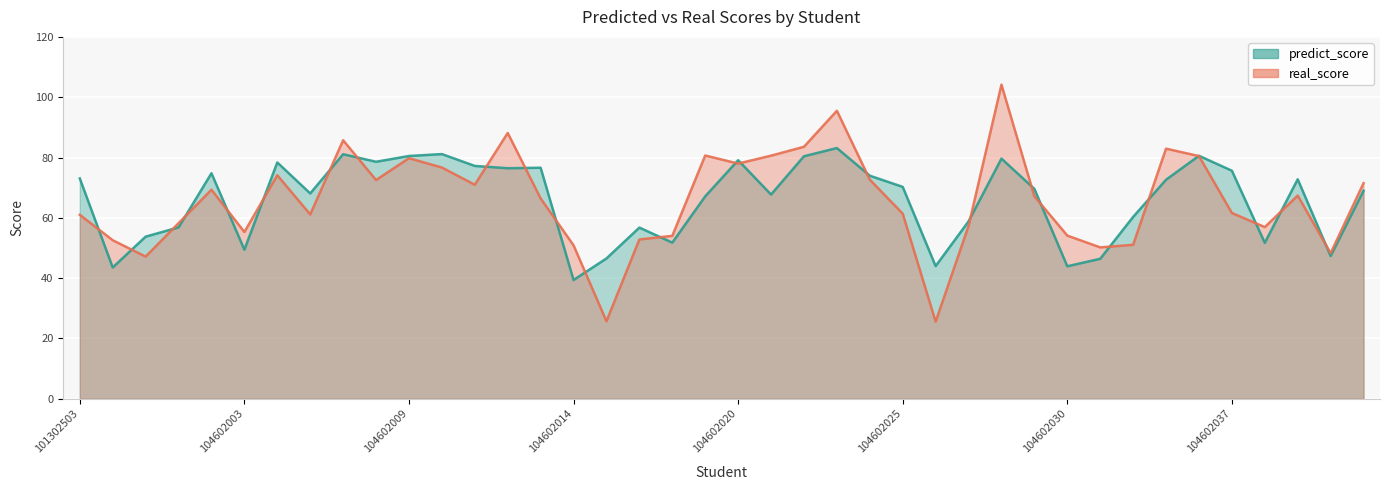

How many data points in real_score are less than 67?

20